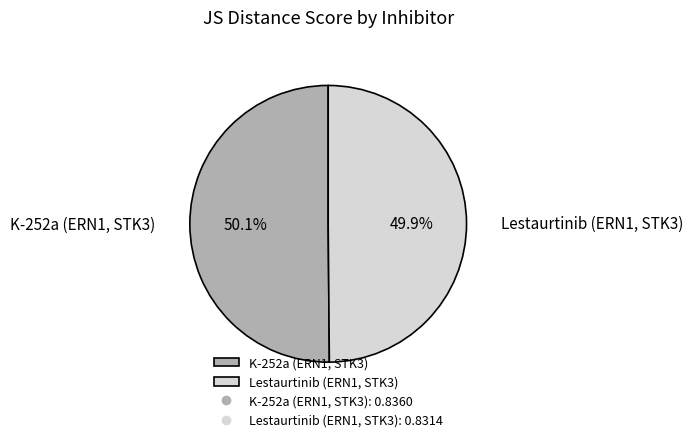

How many segments does this pie chart have?

2